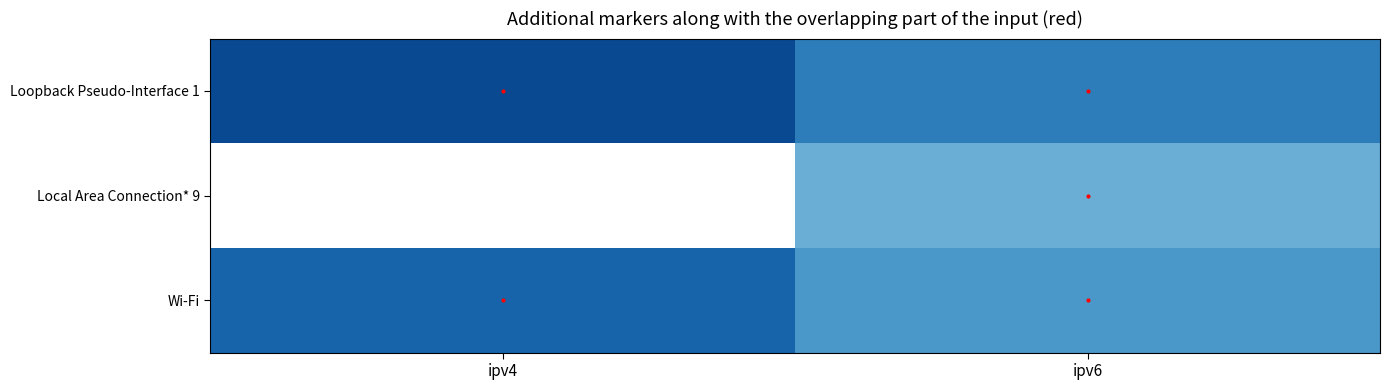

Which has a higher value, ipv6 or ipv4?

ipv4